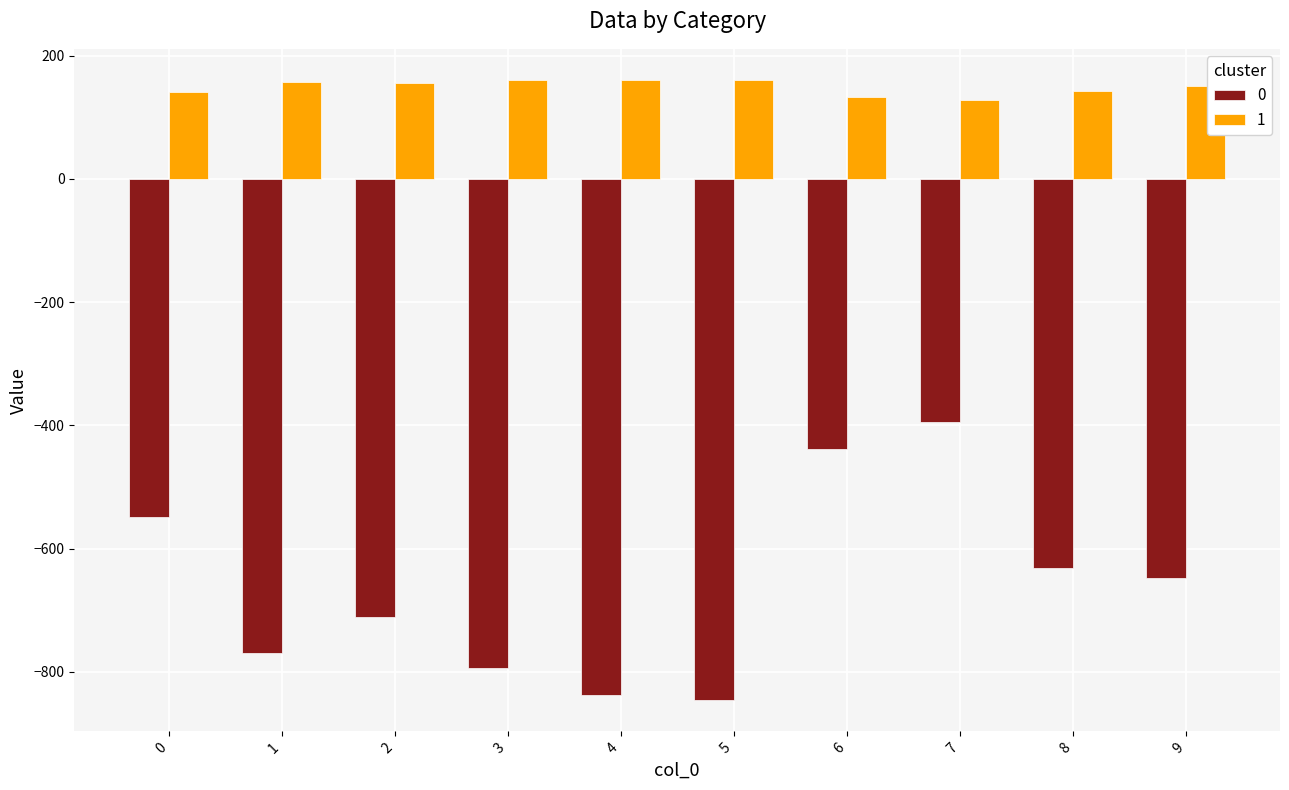

Is it true that 1 equals 63.1 at 3?

False